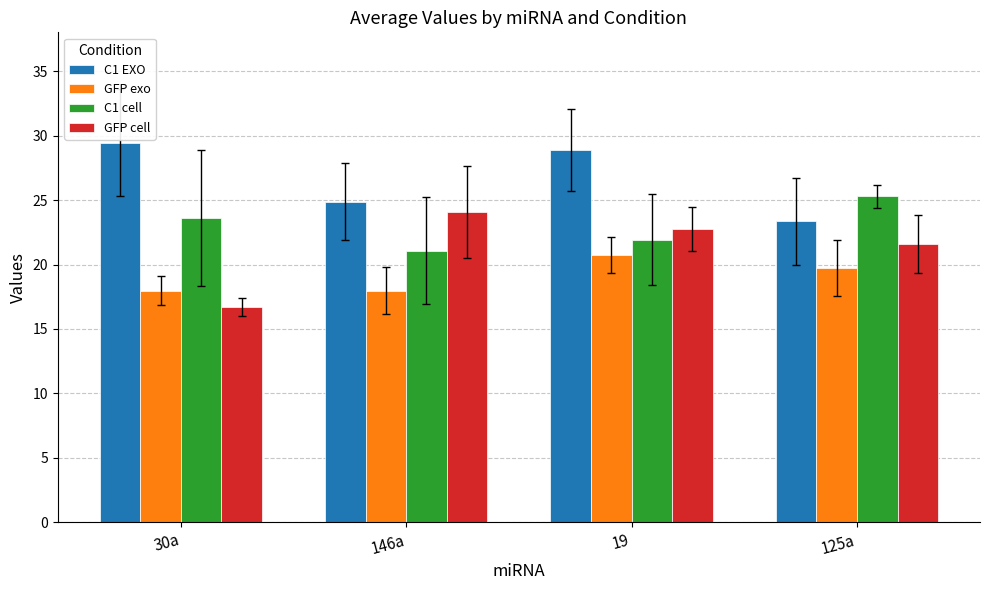

Which series has the largest range (max minus min)?

GFP cell